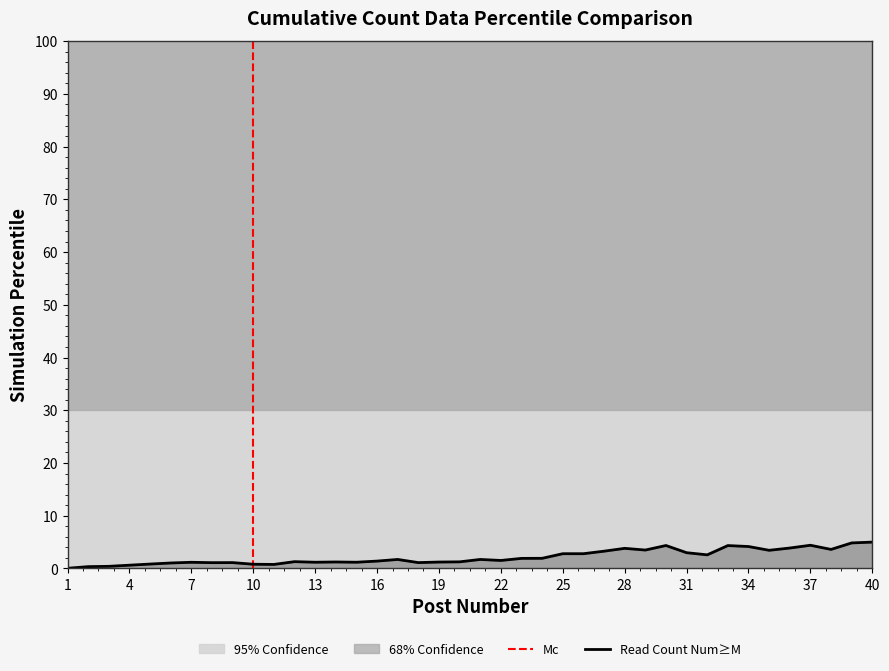

The chart shows a value of 0.9 at 22. True or false?

False